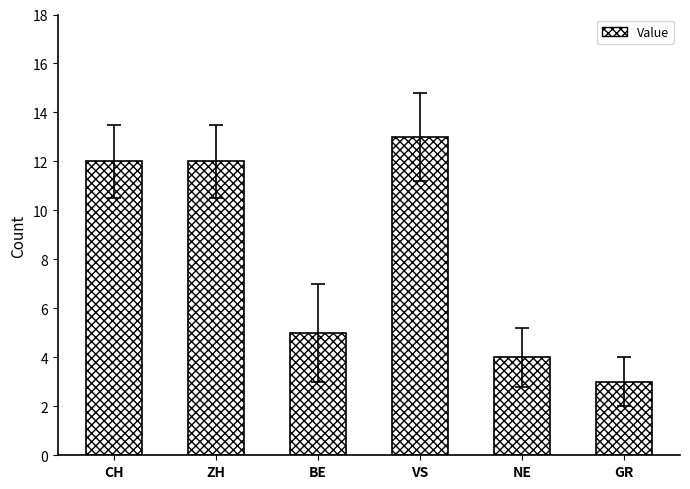

How many values are below 12?

3